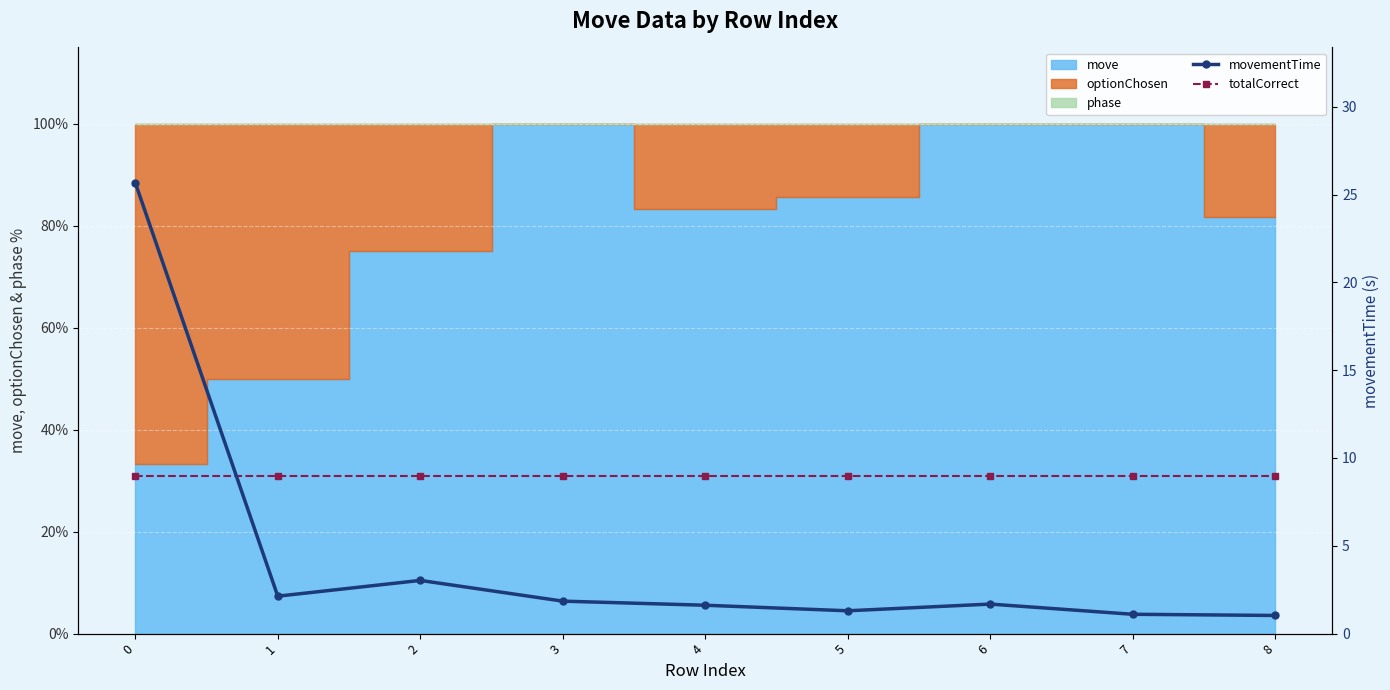

Between 2 and 7, which series saw the biggest shift?

movementTime